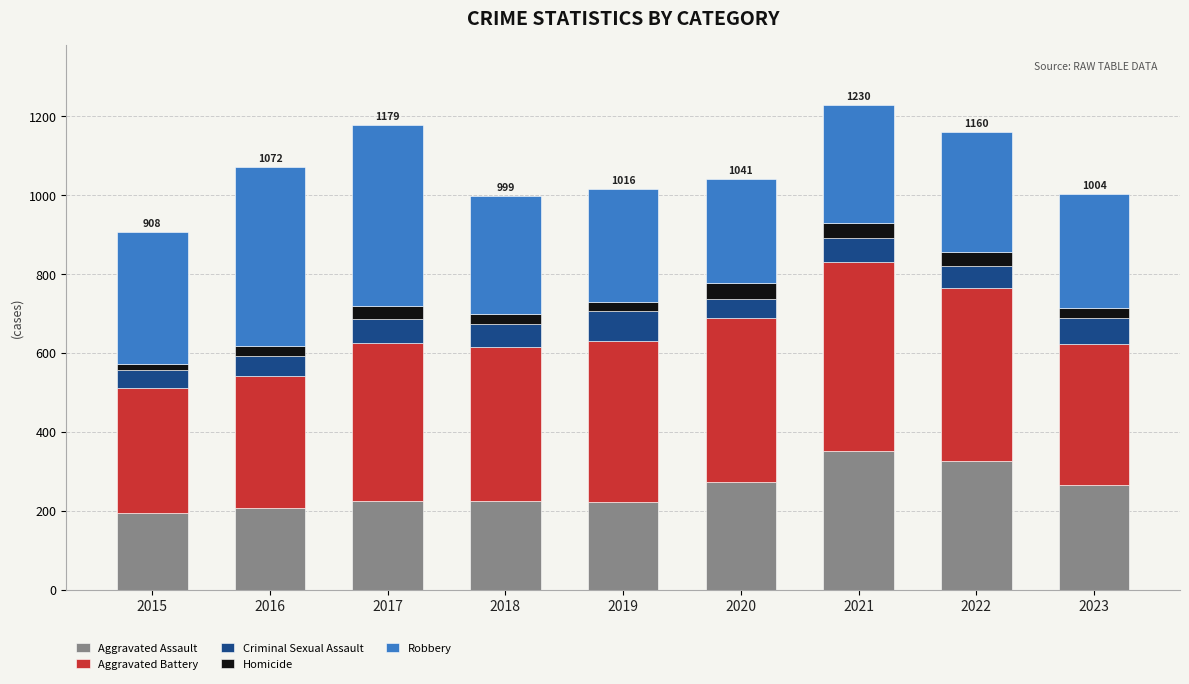

Does the chart contain stacked bars?

Yes